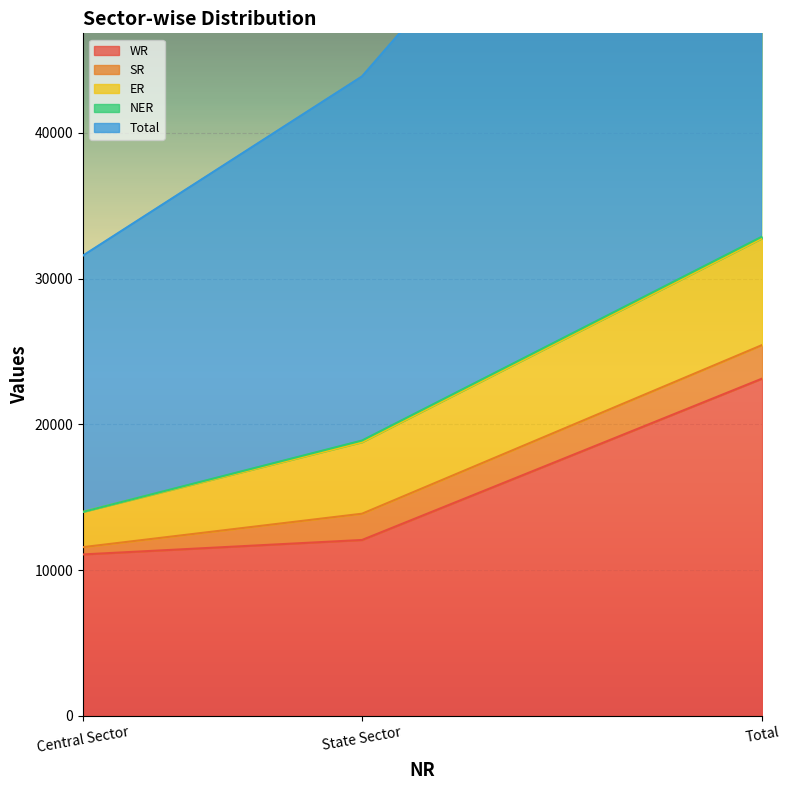

What position from the left is State Sector?

2